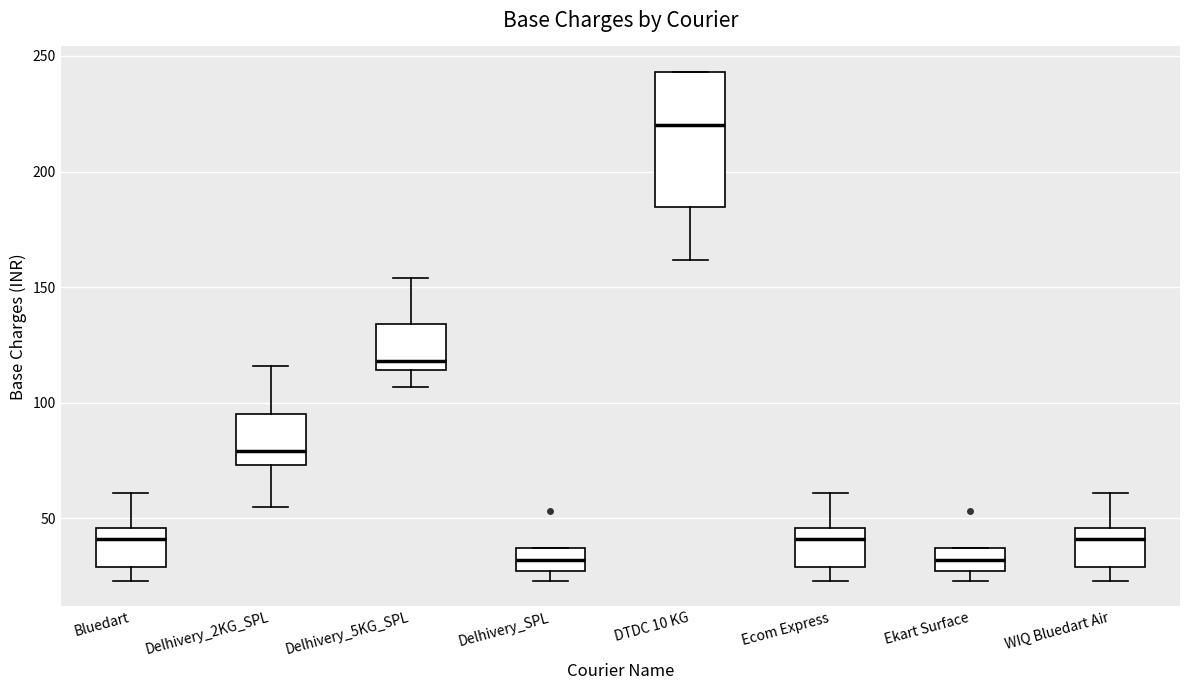

Reading left to right, read every box against the y-axis: the position of its median line, the range the box covers, and the ends of its whiskers. The values are not printed on the chart, so give them approximately, as read against the axis.

Bluedart: median 40, box 30 to 45, whiskers 25 to 60
Delhivery_2KG_SPL: median 80, box 75 to 95, whiskers 55 to 115
Delhivery_5KG_SPL: median 120, box 115 to 135, whiskers 105 to 155
Delhivery_SPL: median 30, box 25 to 35, whiskers 25 (just below the box's lower edge) to 35
DTDC 10 KG: median 220, box 185 to 245, whiskers 160 to 245
Ecom Express: median 40, box 30 to 45, whiskers 25 to 60
Ekart Surface: median 30, box 25 to 35, whiskers 25 (just below the box's lower edge) to 35
WIQ Bluedart Air: median 40, box 30 to 45, whiskers 25 to 60